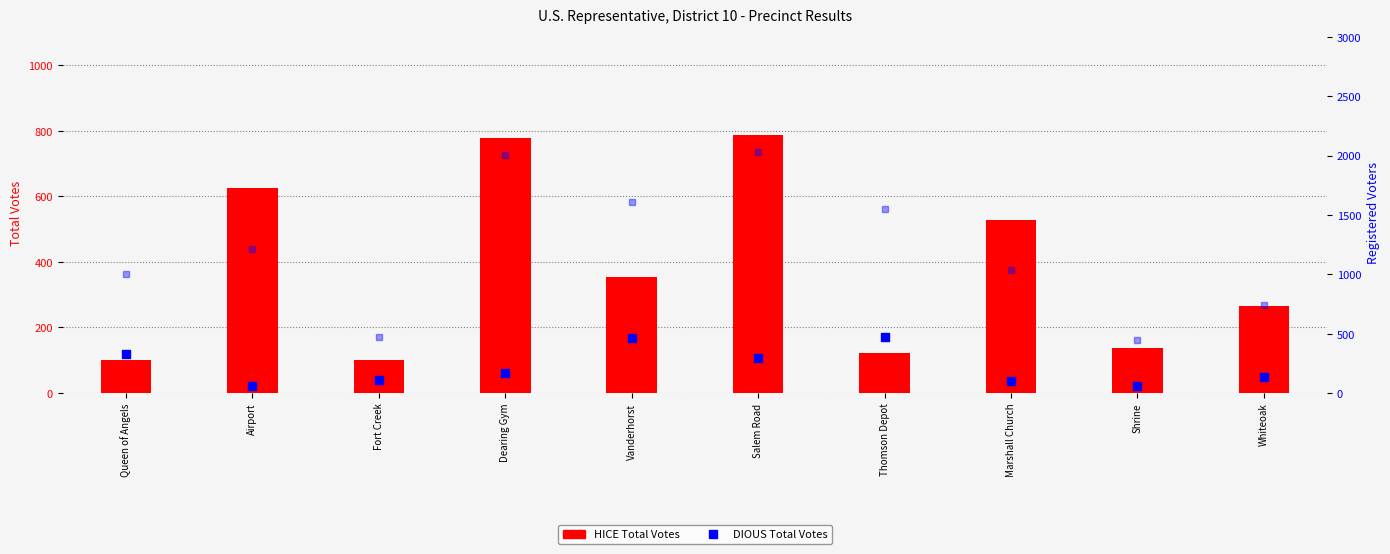

Which series has the largest total across all categories?

Registered Voters